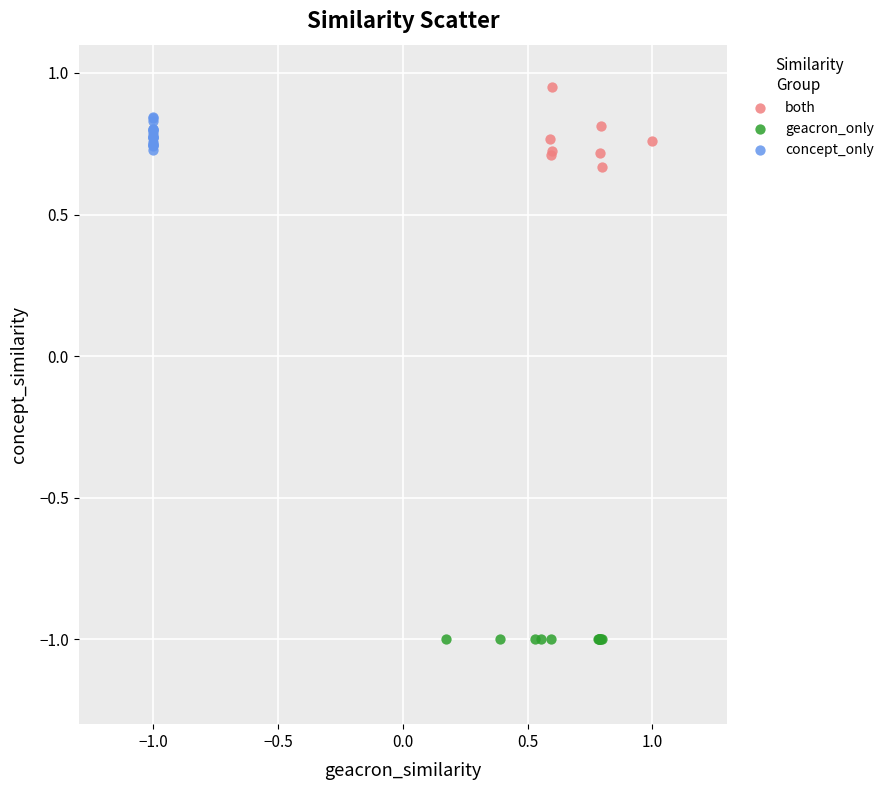

Which series reaches the minimum Y coordinate?

geacron_only